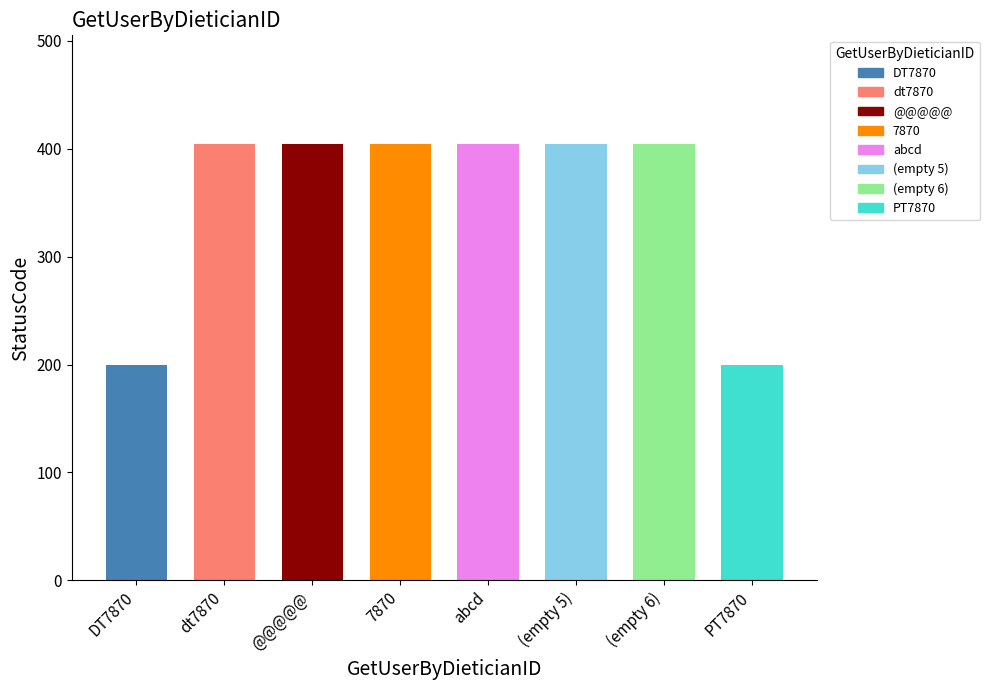

What is the ratio of the value at DT7870 to the value at abcd?

0.5